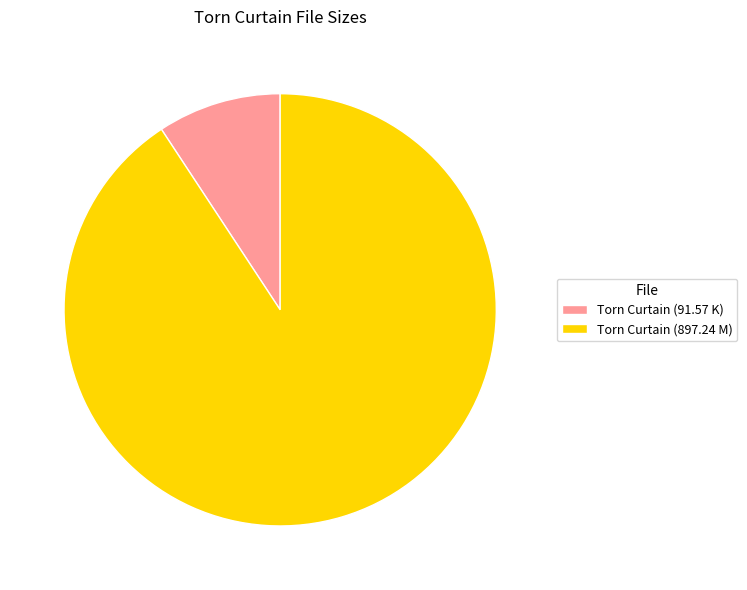

Does Torn Curtain (91.57 K) represent more than half of the total?

No